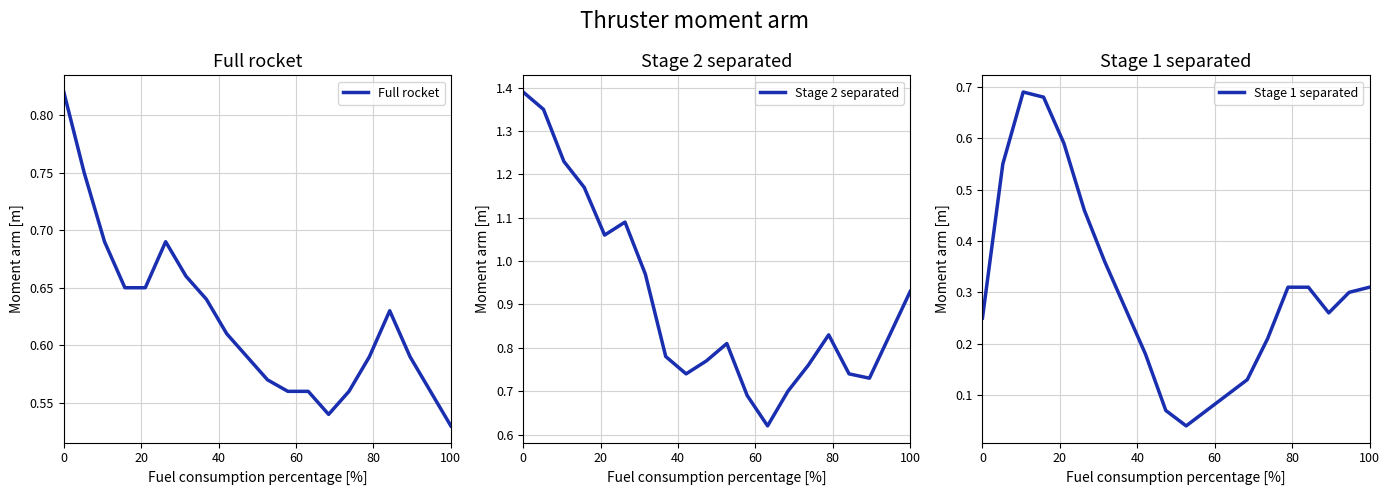

The Stage 2 separated series shows 0.5 at 100. True or false?

False